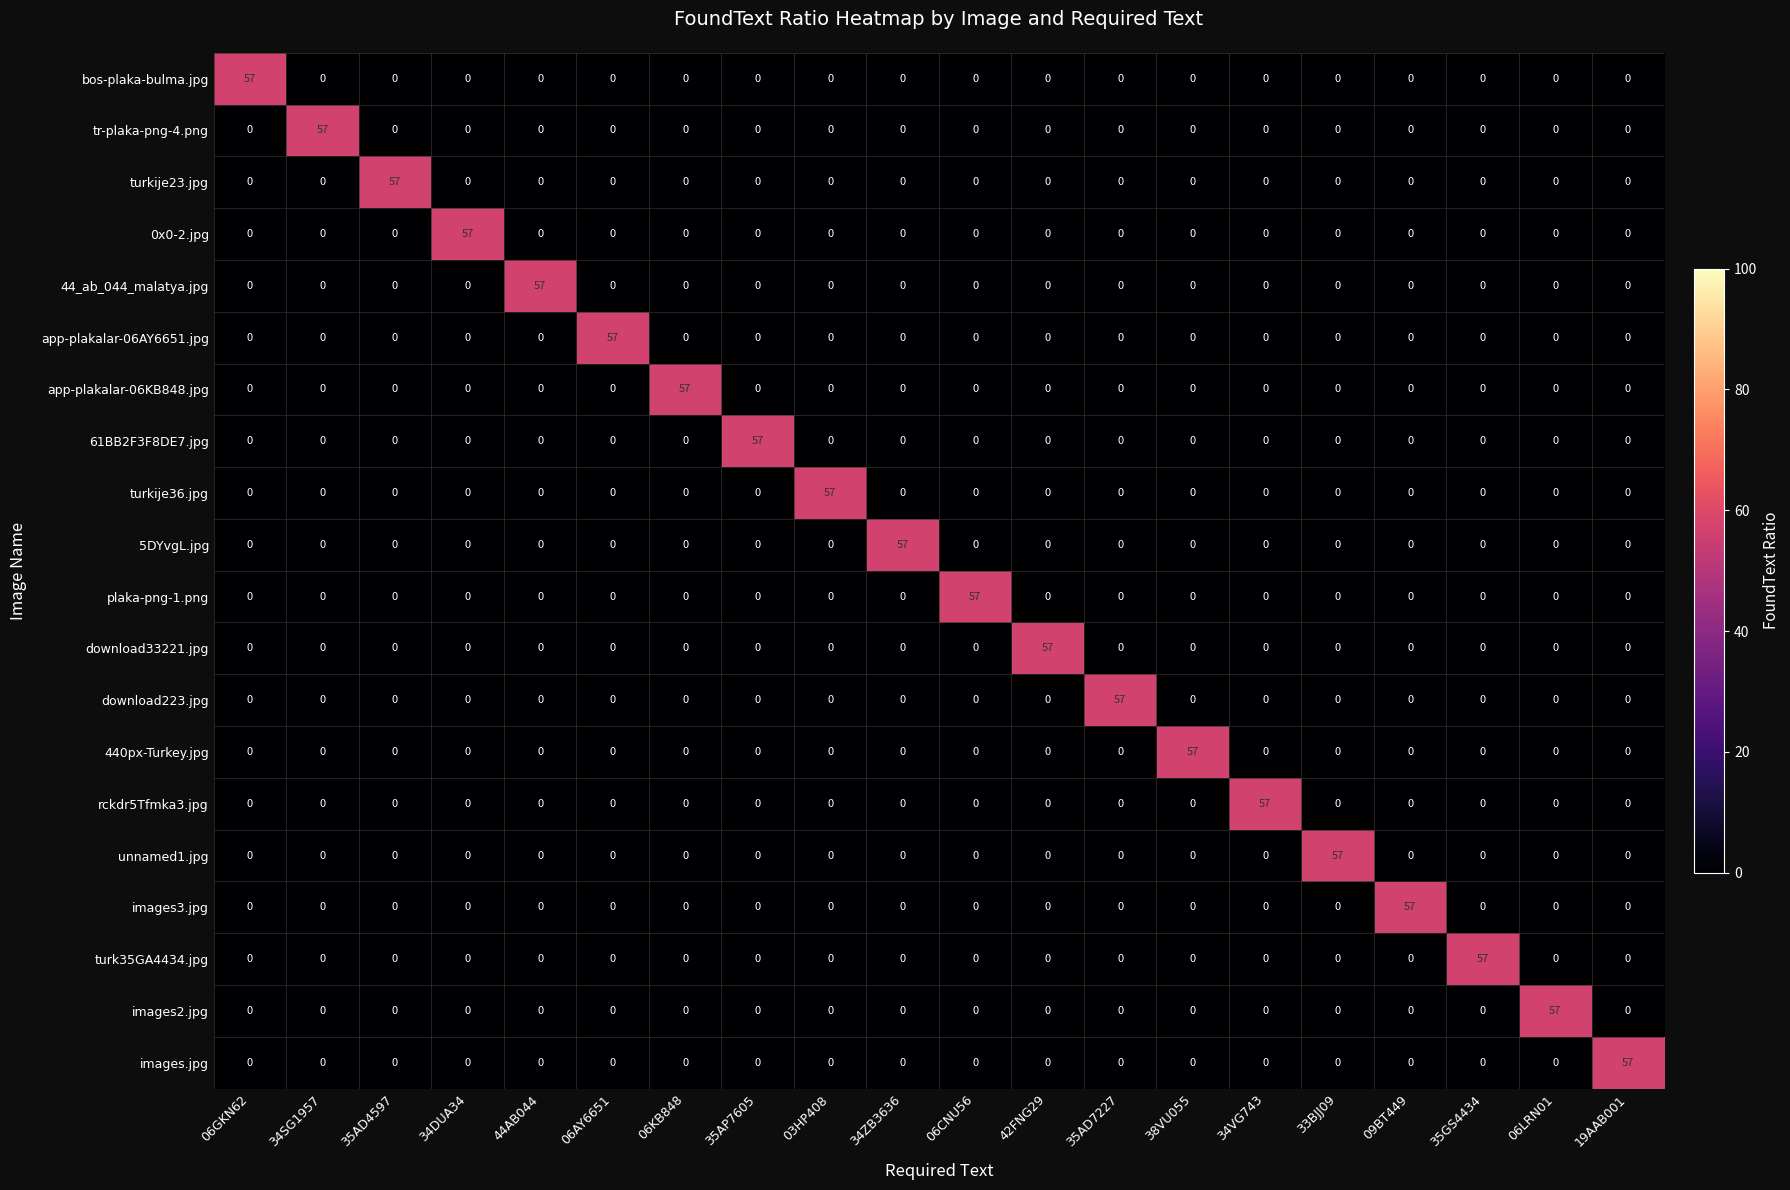

At how many categories does at least one series exceed 35?

20